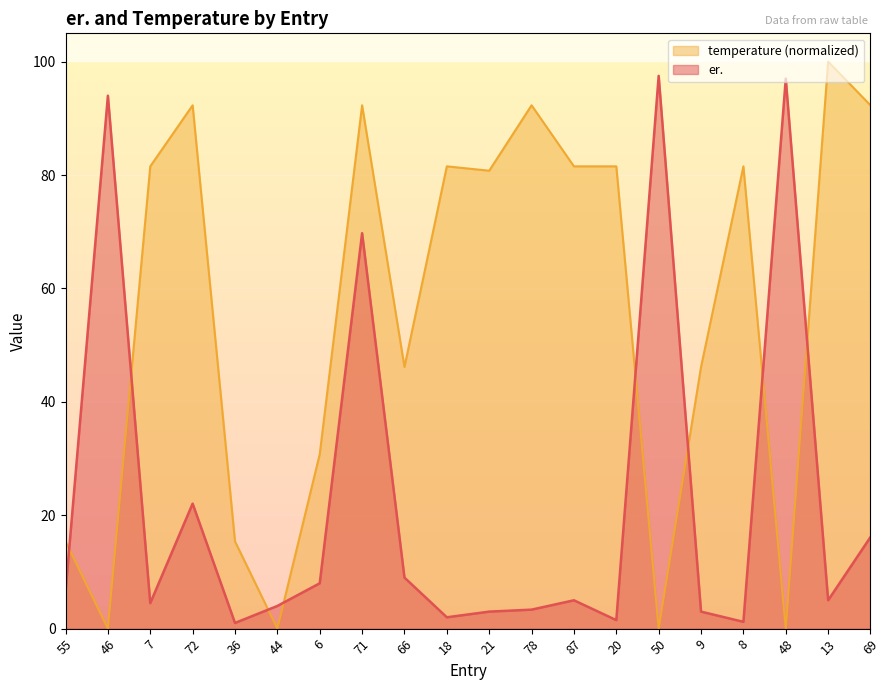

What position from the right is 71?

13